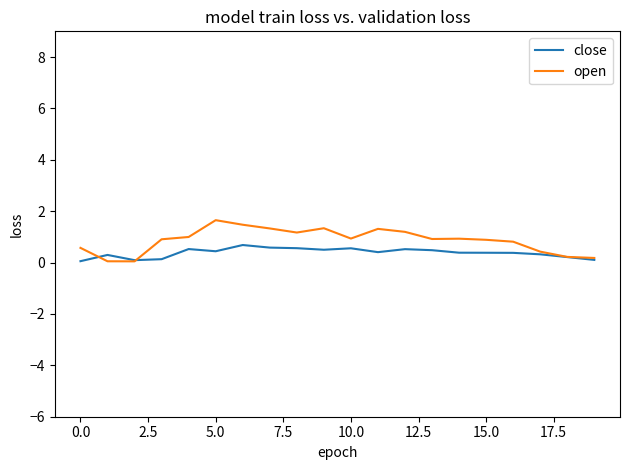

What is the difference between the second highest and second lowest values in the open series?

1.4